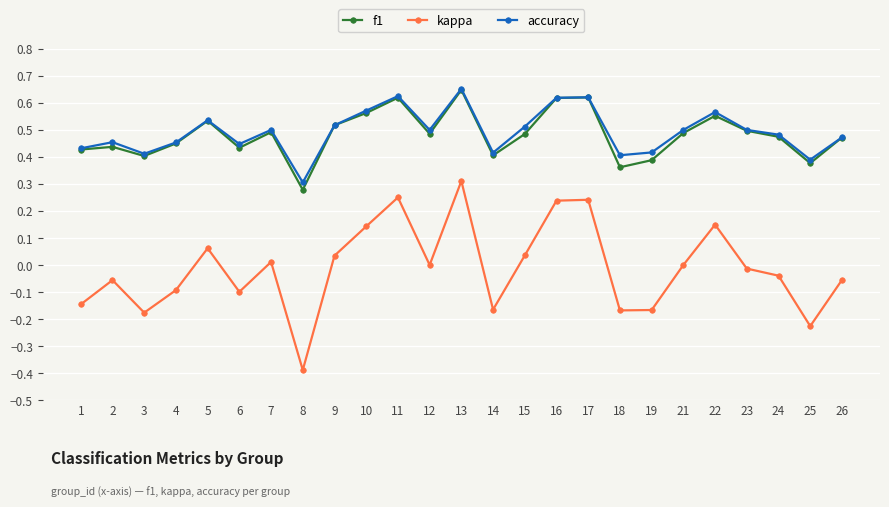

True or false: accuracy and kappa cross at least once.

False